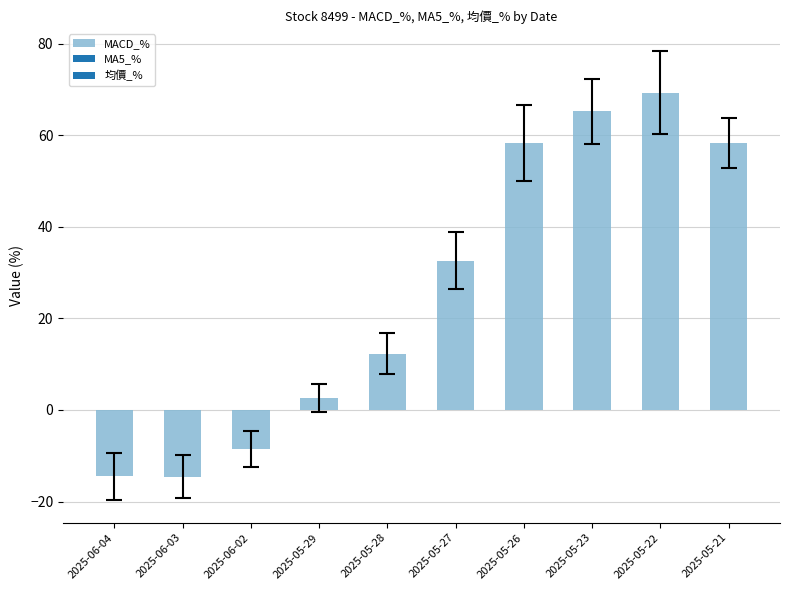

What is the change in value from 2025-06-04 to 2025-05-23?

+79.8